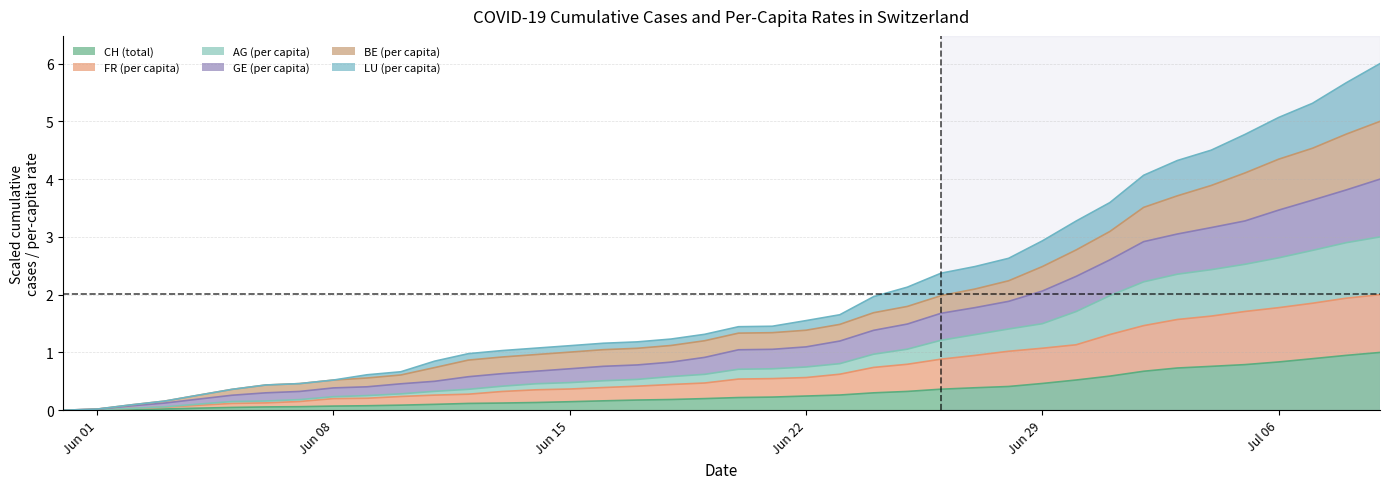

What is the highest value of the CH (total) series?

1.0